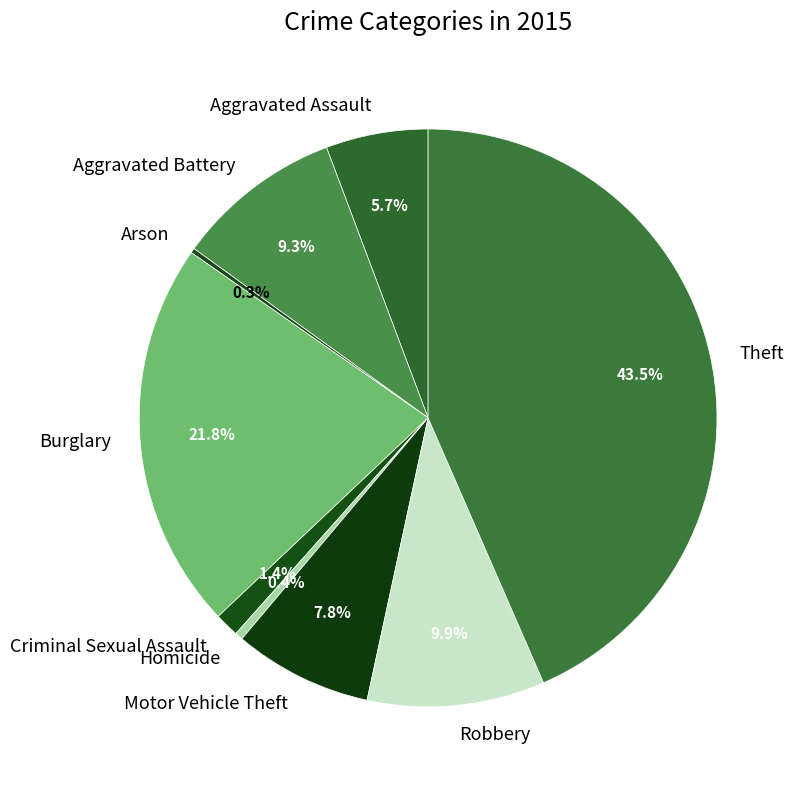

Between Motor Vehicle Theft and Aggravated Assault, which is larger?

Motor Vehicle Theft